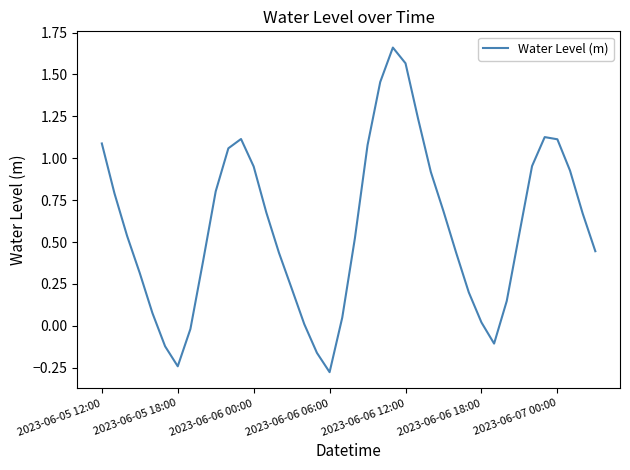

What is the difference between the maximum and minimum values?

1.9